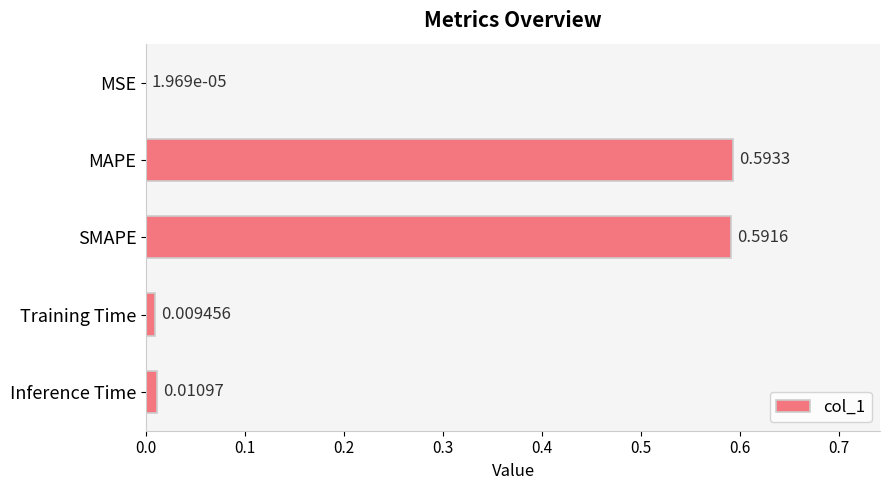

What is the change in value from MAPE to Inference Time?

-0.6